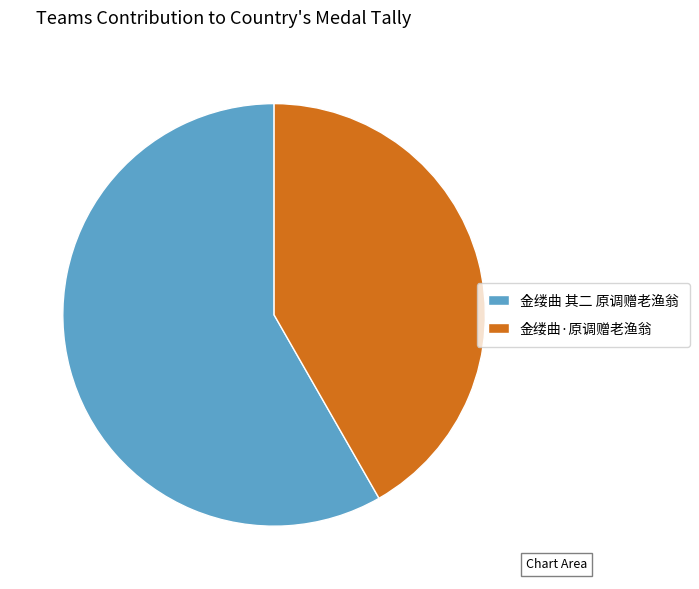

Is it true that 金缕曲·原调赠老渔翁 is 42% of the pie?

True